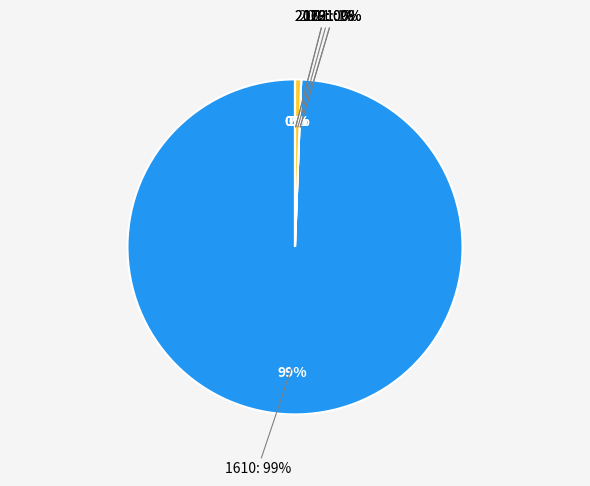

To the nearest percent, what is the difference between the 2011 and 2029 slice percentages?

1%